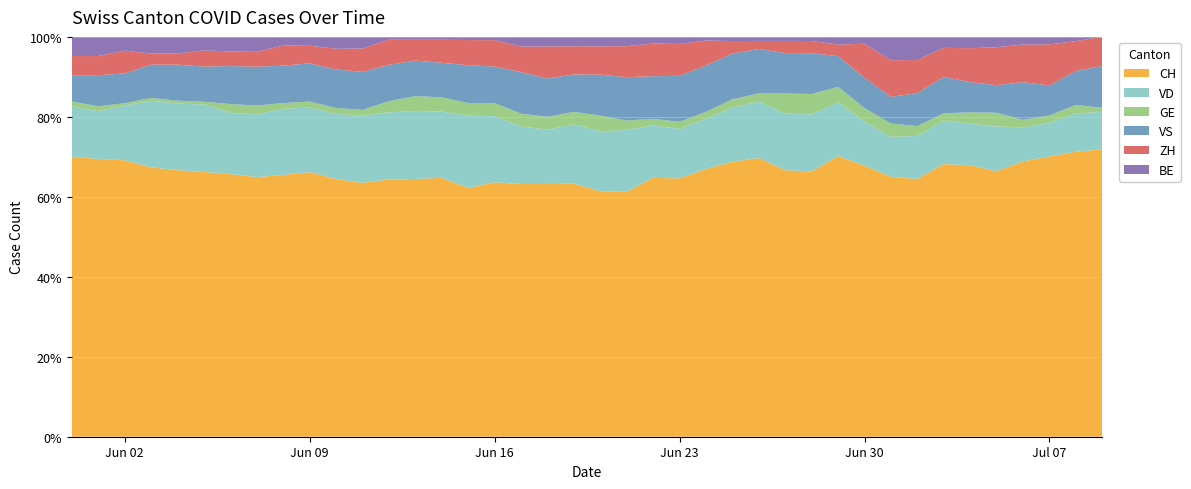

Reading left to right, extract all data points from this chart.

CH: 117	116	121	97	96	98	90	87	91	90	87	87	92	87	90	79	77	79	79	81	78	79	79	73	75	66	69	66	65	73	80	78	78	75	72	77	73	75	67	69
VD: 21	20	24	24	24	25	21	21	23	22	22	23	24	23	23	23	20	18	17	19	19	20	16	14	14	13	14	14	14	14	13	12	13	12	11	13	9	9	9	9
GE: 2	2	1	1	1	1	3	3	2	2	2	2	4	5	5	4	4	4	4	4	5	3	2	2	2	2	2	5	5	4	4	4	3	2	3	4	2	2	2	1
VS: 11	13	13	12	13	13	13	13	13	13	13	13	13	12	12	12	11	13	12	12	13	14	13	13	13	11	11	10	10	8	9	8	10	10	8	8	10	8	8	10
ZH: 8	8	10	4	4	6	5	5	7	6	7	8	9	7	8	8	8	8	10	9	9	10	10	9	7	3	2	3	3	3	10	11	10	8	9	11	10	11	7	7
BE: 8	8	6	6	6	5	5	5	3	3	4	4	1	1	1	1	1	3	3	3	3	3	2	2	1	1	1	1	1	2	2	7	7	3	3	3	2	2	1	0